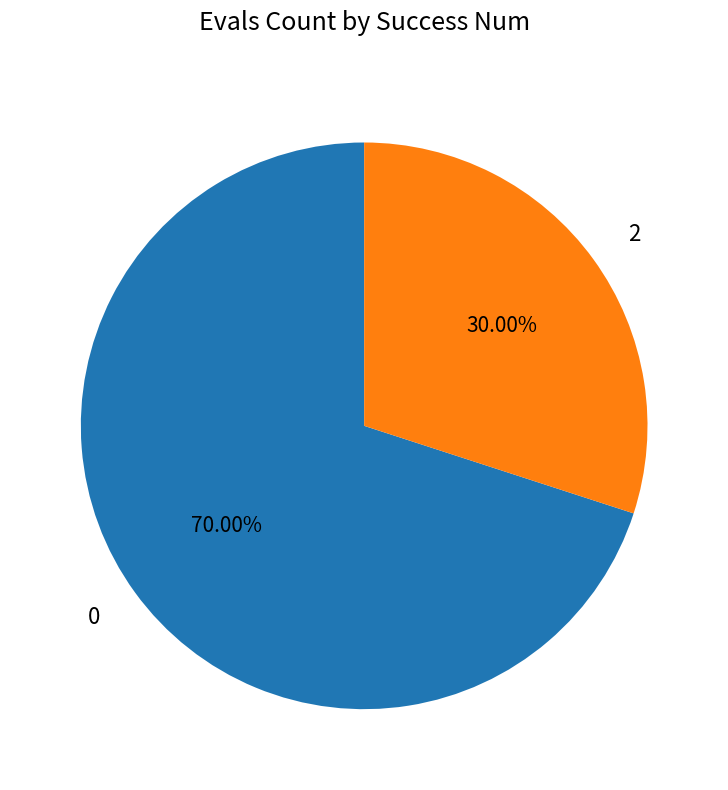

What is the smallest slice in the pie chart?

2